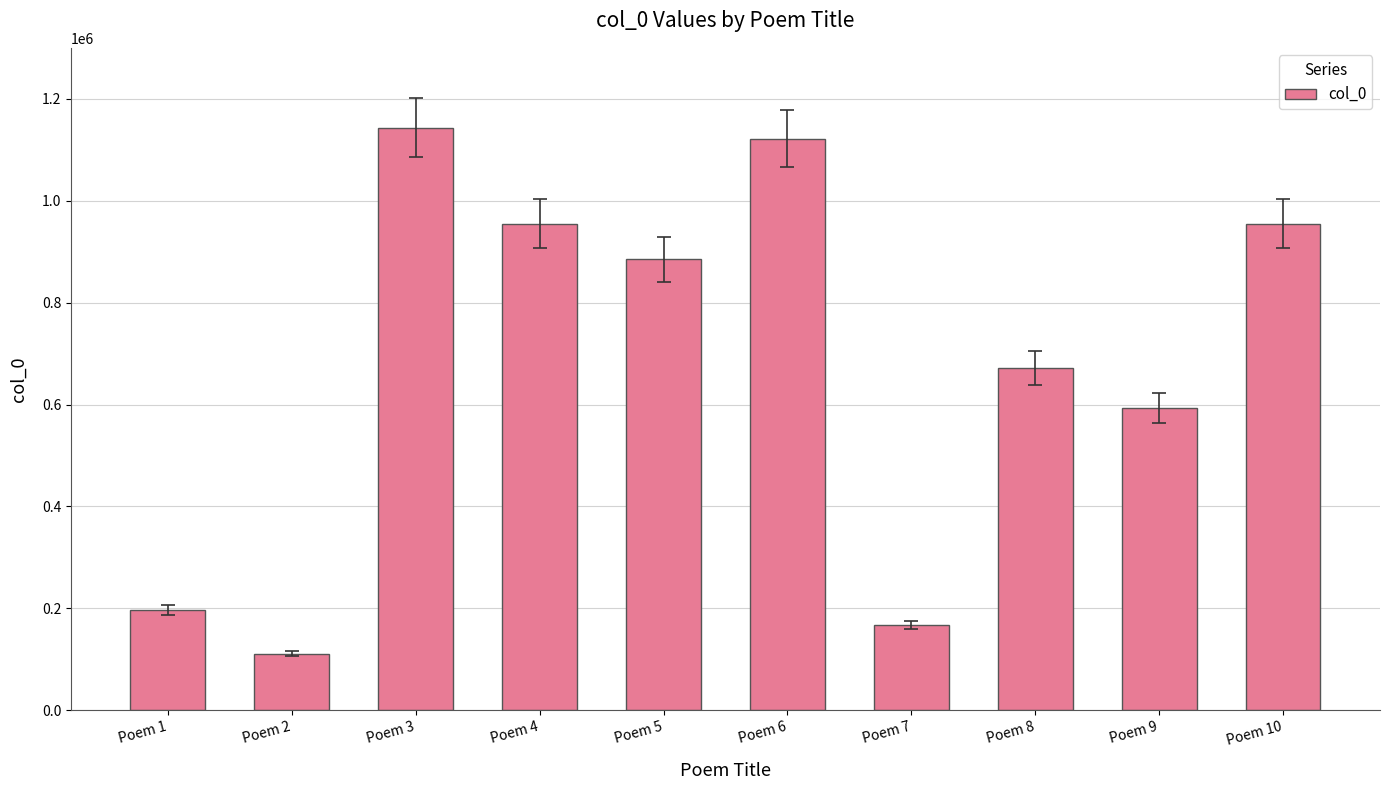

The chart shows a value of 885166 at Poem 5. True or false?

True